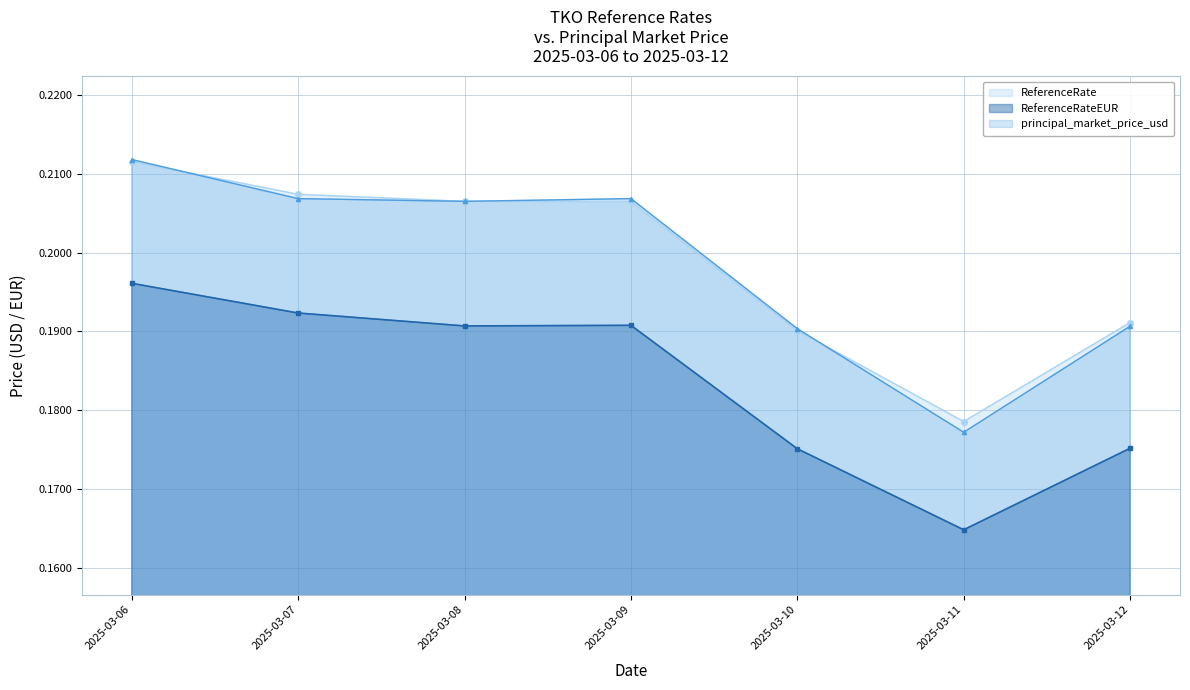

What is the sum of the ReferenceRateUSD values at 2025-03-06 and 2025-03-08?

0.4